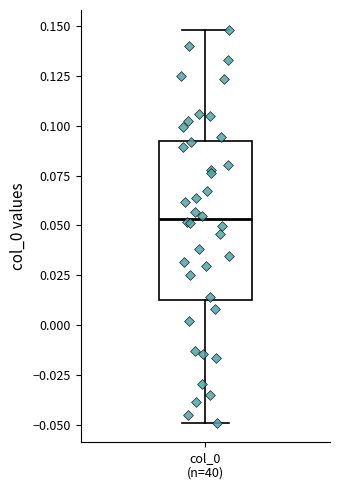

Read this box plot against the y-axis: the position of the median line, the range covered by the box, and the ends of both whiskers. The values are not printed on the chart, so give them approximately, as read against the axis.

median 0.055, box 0.015 to 0.090, whiskers -0.050 to 0.150